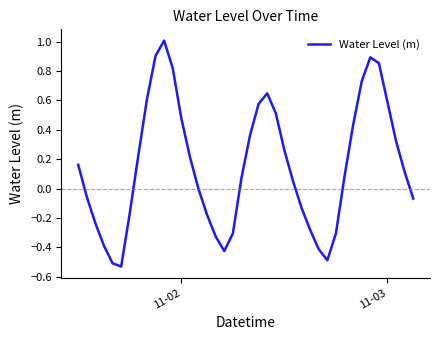

What is the difference between the maximum and minimum values?

1.5